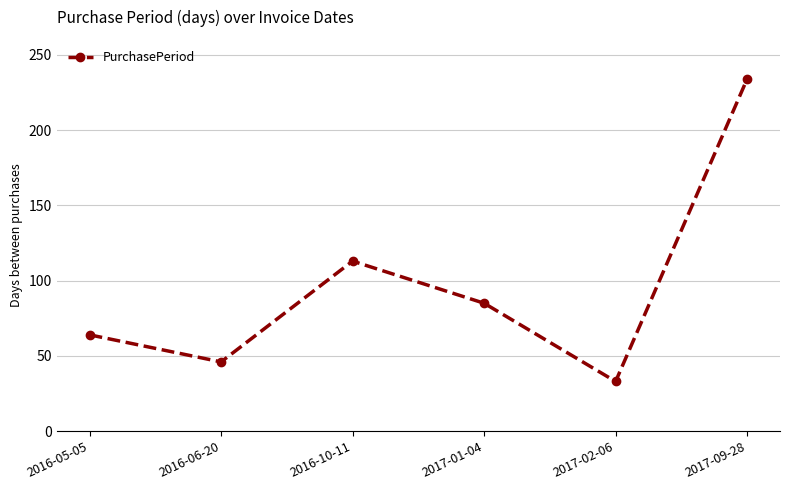

True or false: there are more than 2 points higher than both neighbors.

False